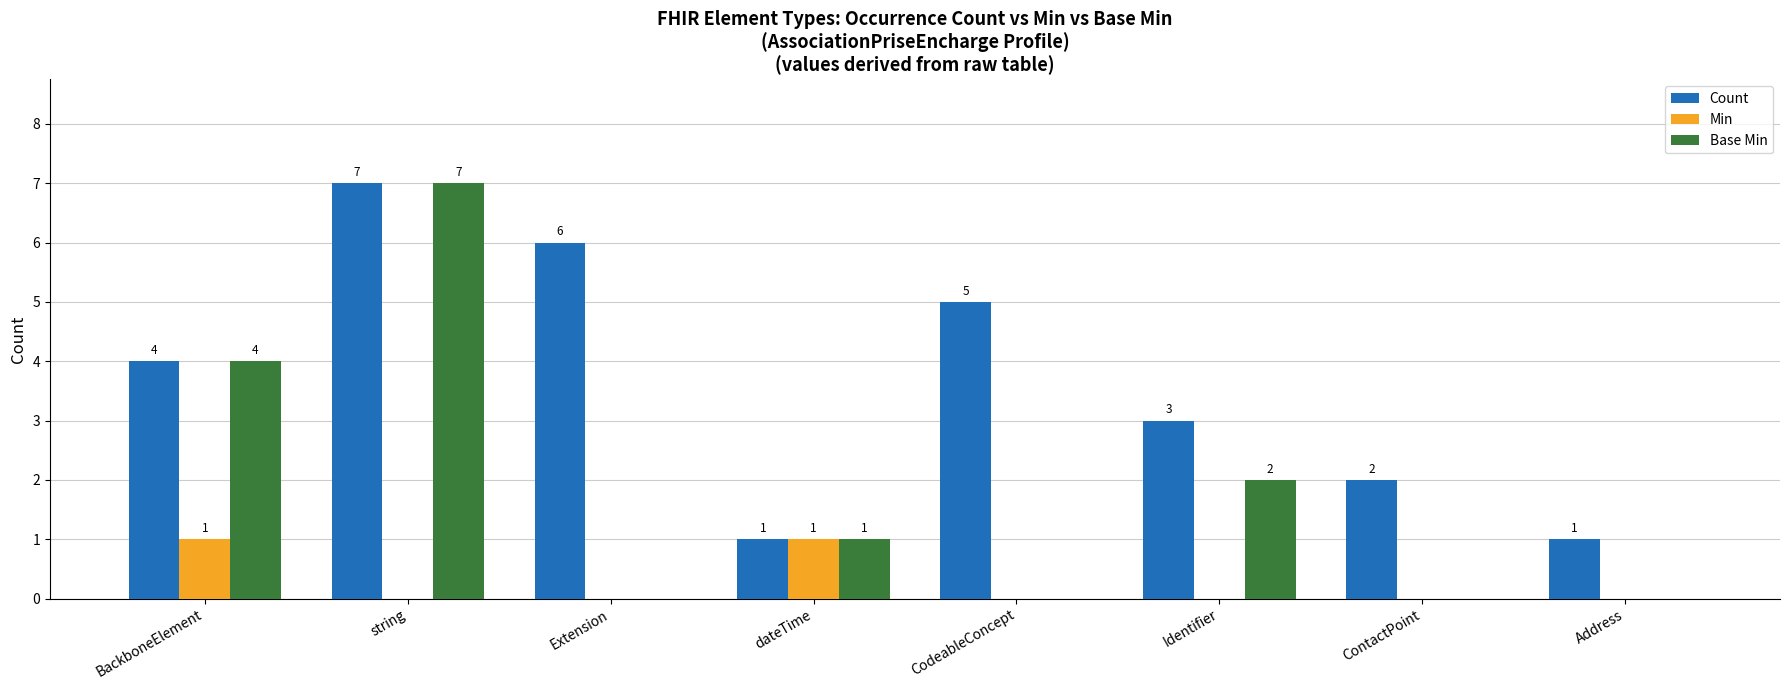

Between BackboneElement and Address, which series saw the biggest shift?

Base Min